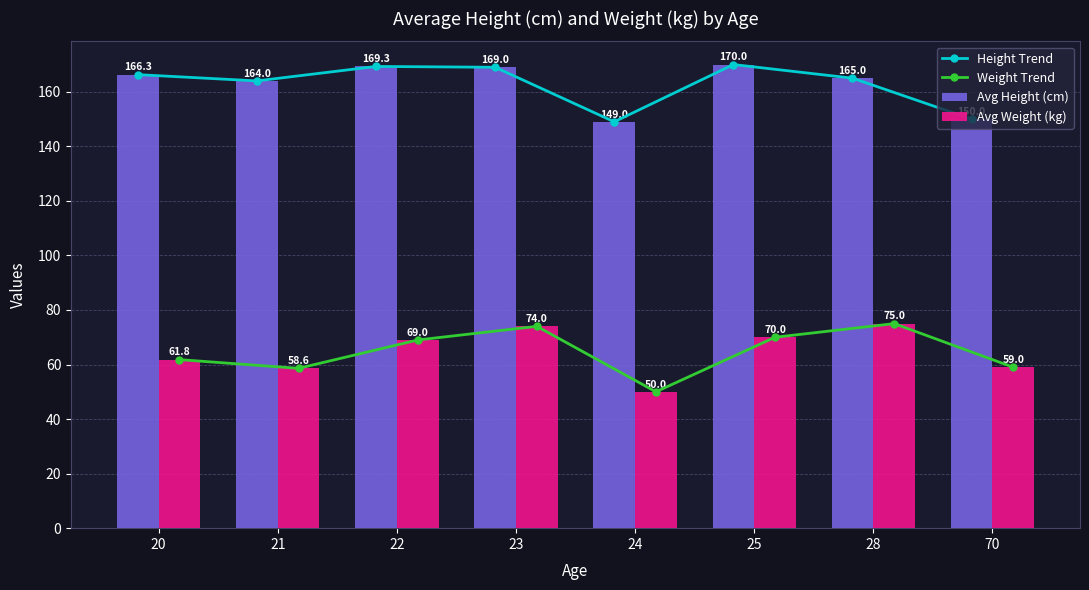

What is the difference between the highest and lowest values at 21?

105.4